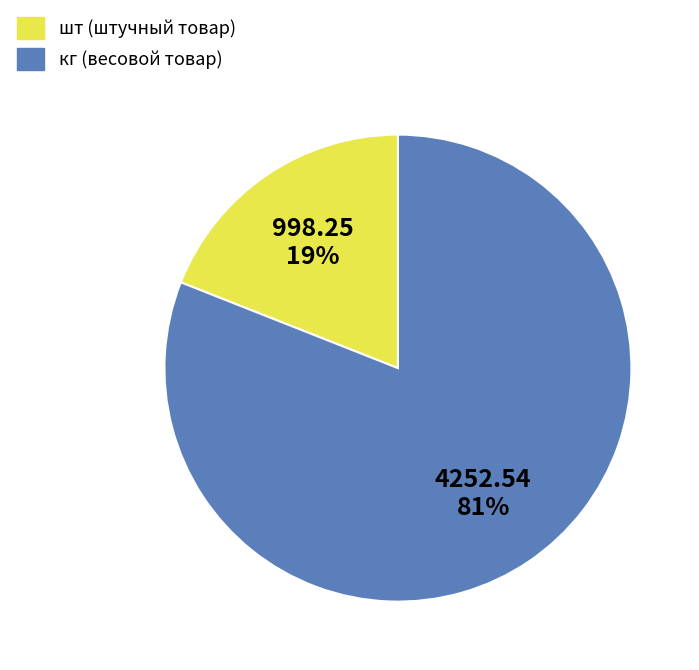

Is it true that шт (штучный товар) is 33% of the pie?

False